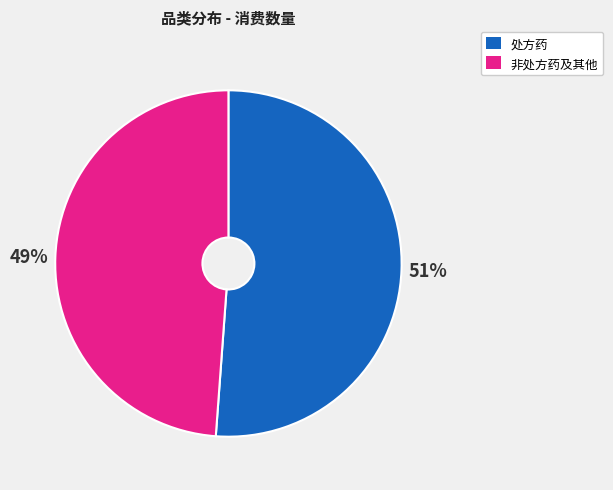

To the nearest percent, what is the average slice percentage?

50%